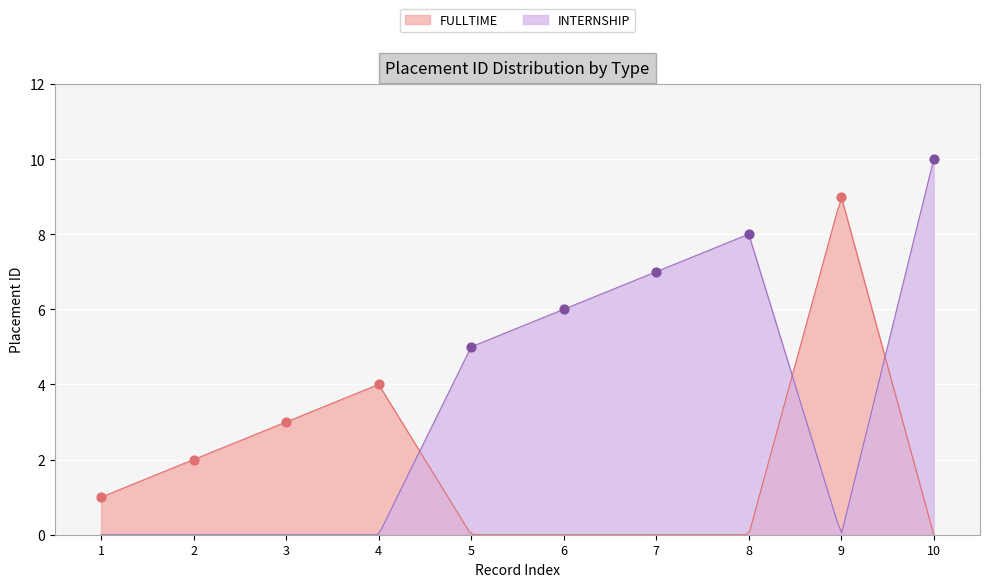

Which series has the largest total across all categories?

INTERNSHIP